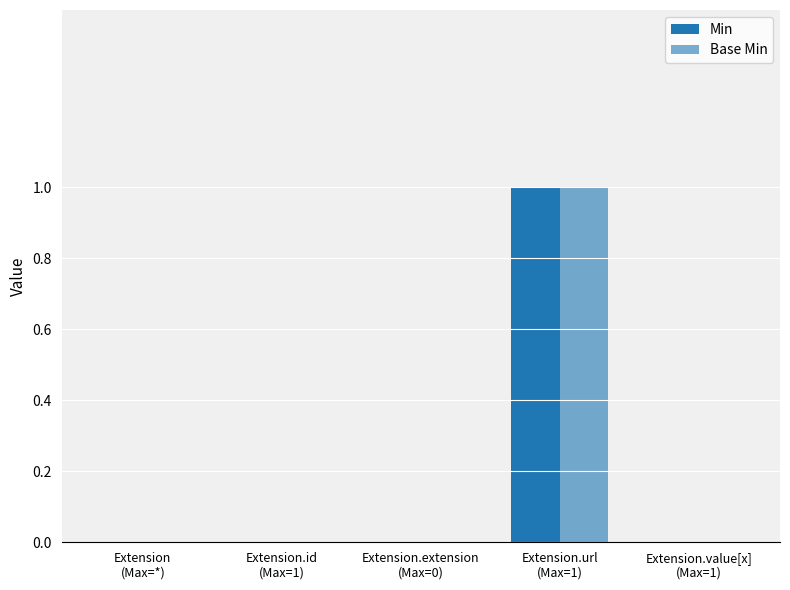

True or false: Min has a value of 0 at Extension.value[x]
(Max=1).

True